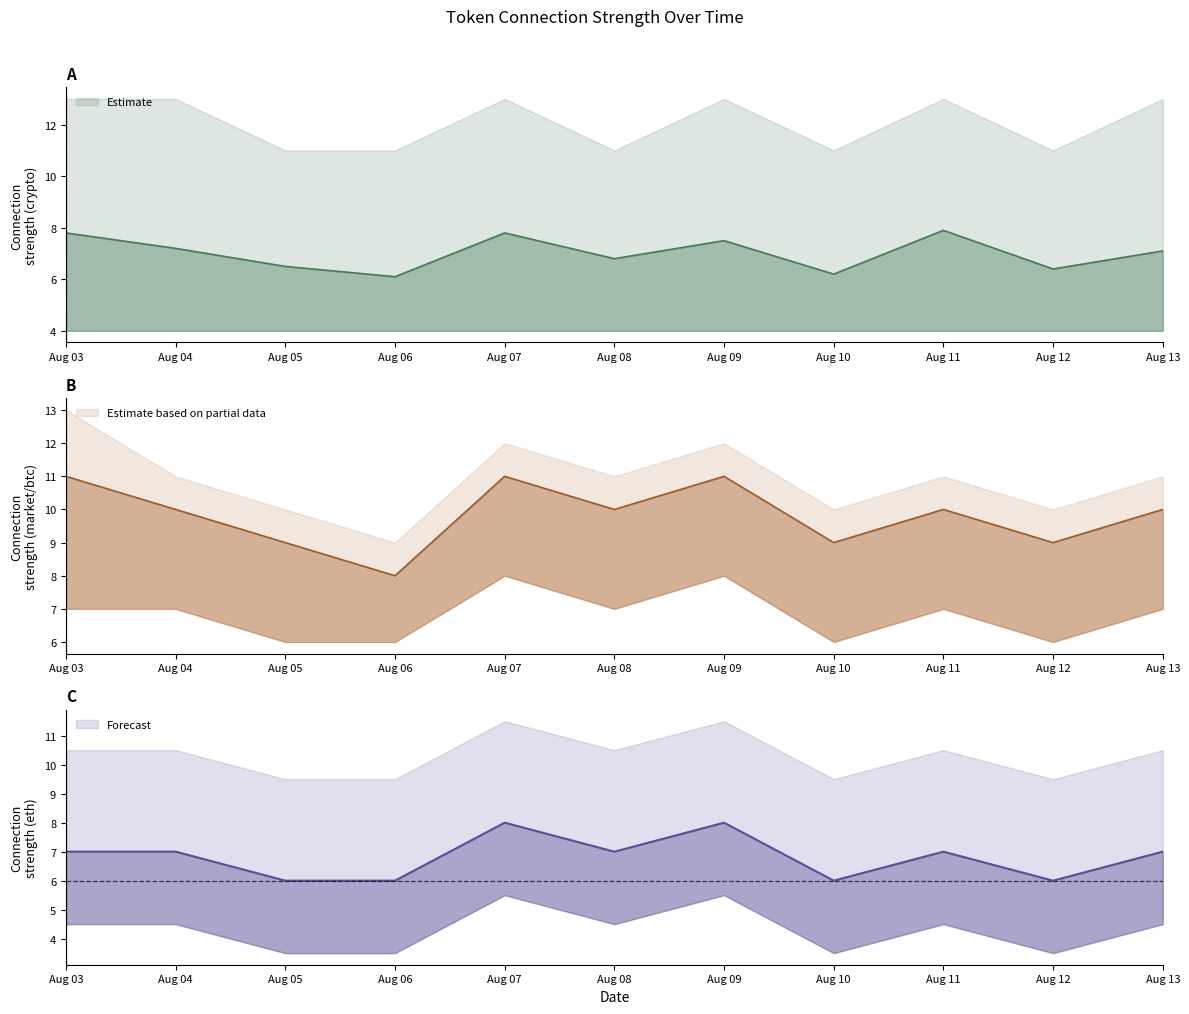

What is the maximum value shown in the chart?

13.0